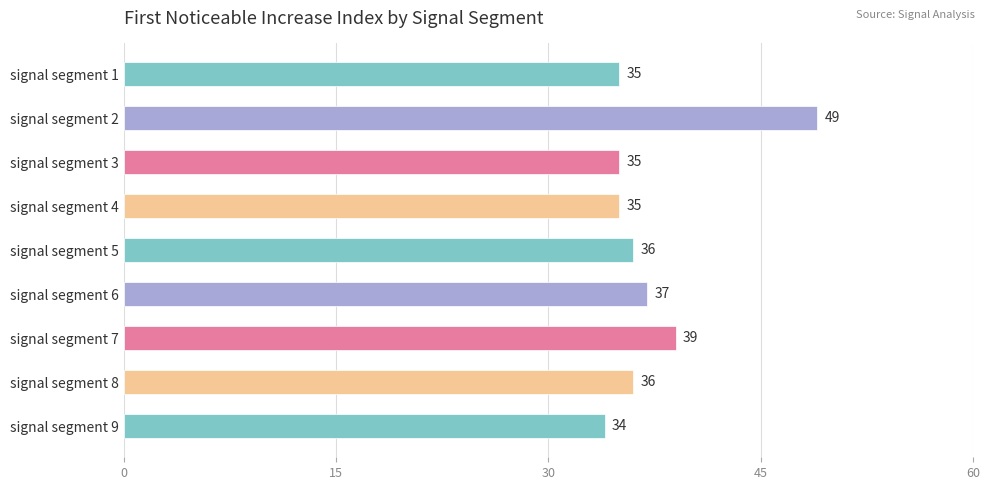

What is the smallest value displayed?

34